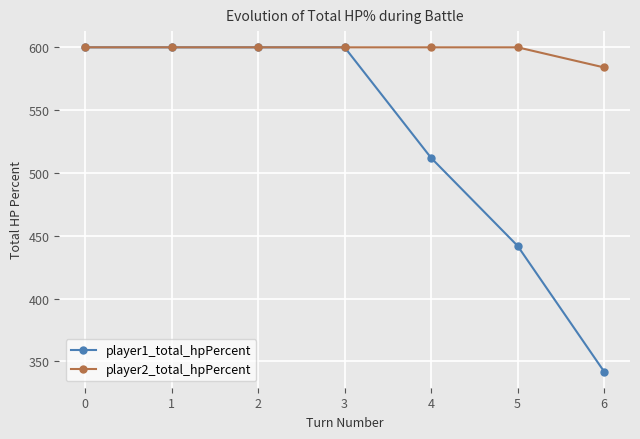

Does the chart display data point markers on the line(s)?

Yes